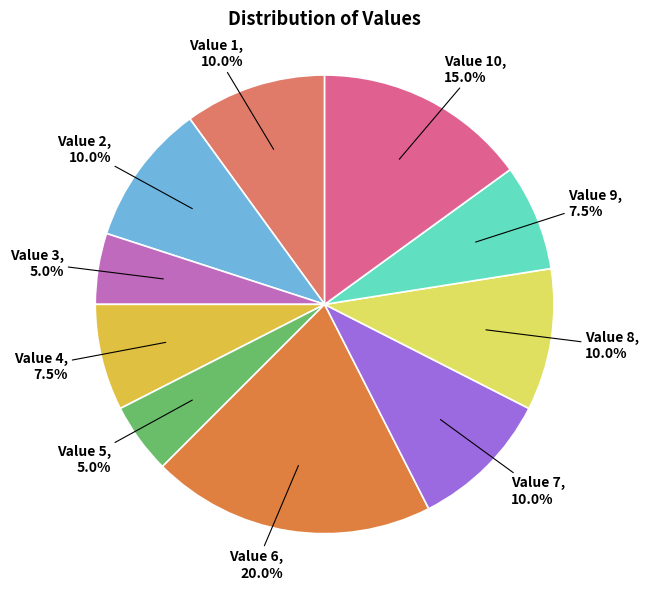

Is there any slice that represents more than half of the pie?

No